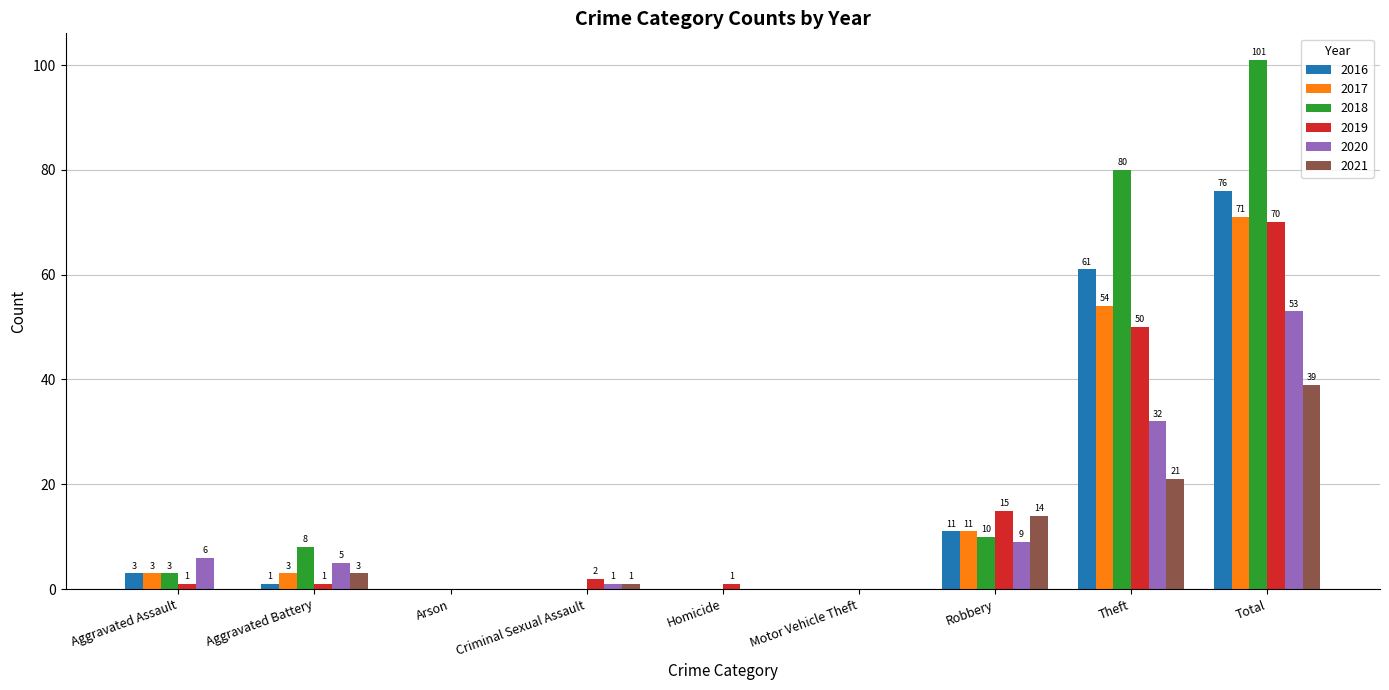

The value of 2018 at Criminal Sexual Assault is 0. True or false?

True